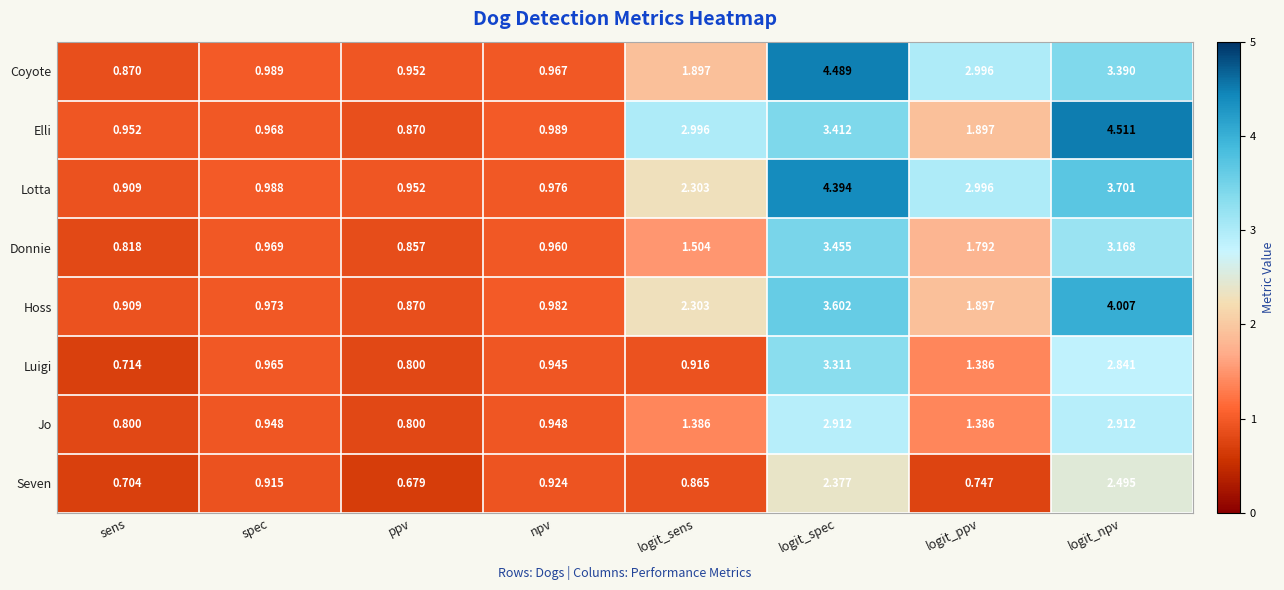

Which series has the largest range (max minus min)?

Elli